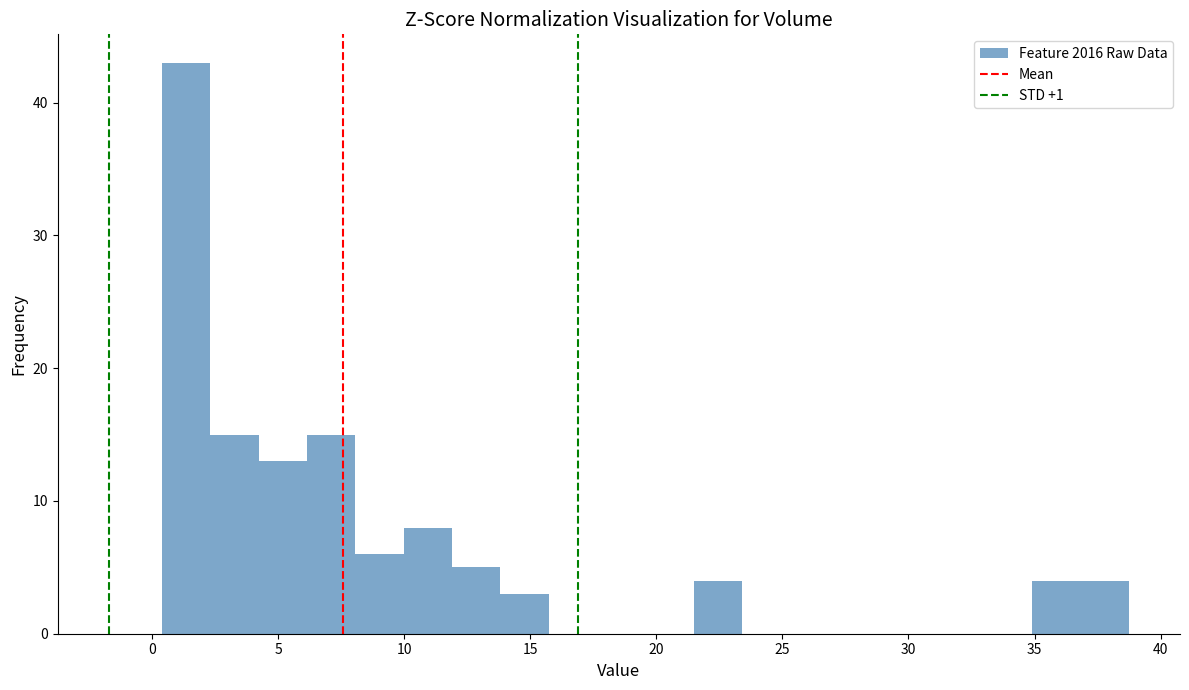

Read against the x-axis, roughly where is the centre of the tallest bar?

1.5